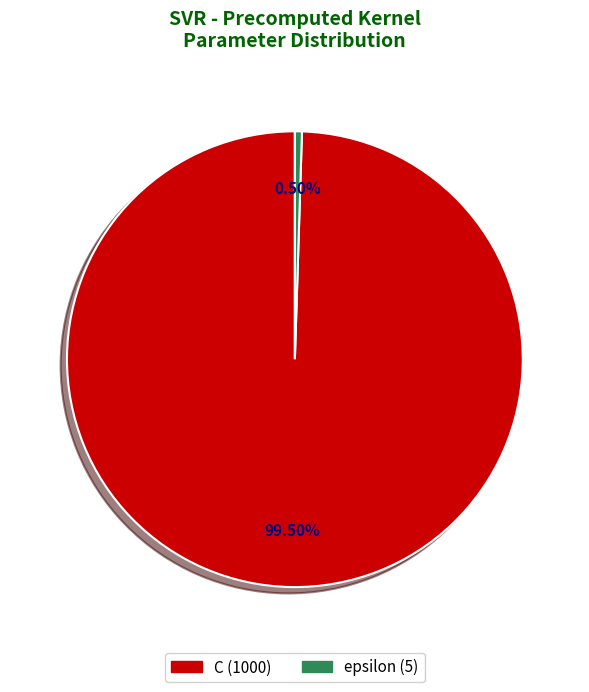

How much of the chart is everything except epsilon?

99.5%